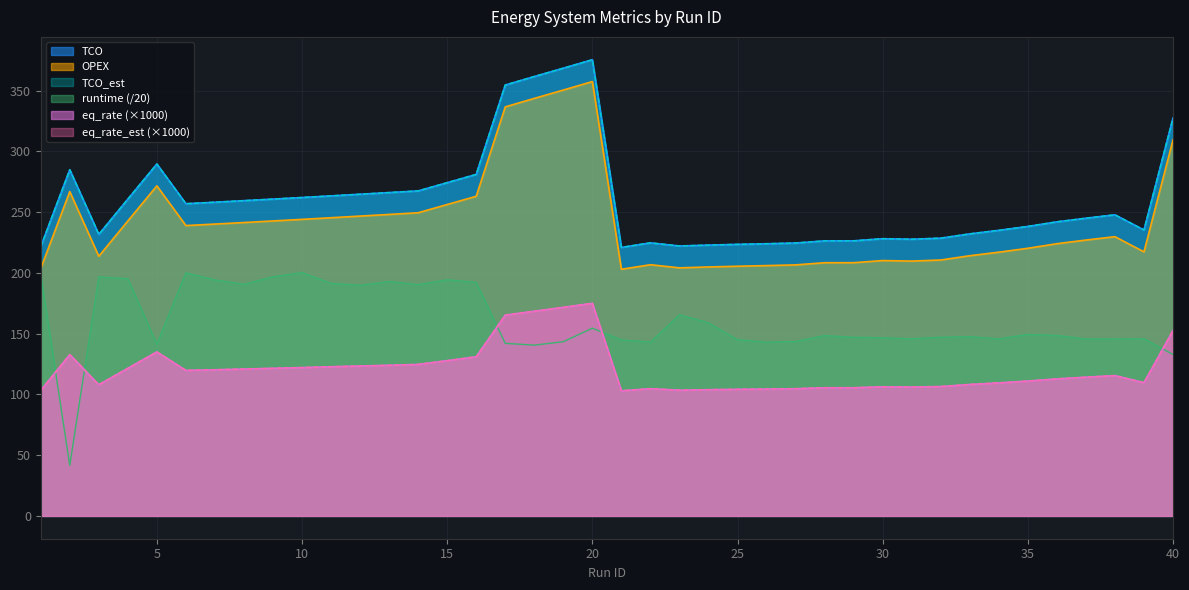

What is the difference between the second highest and second lowest values in the TCO series?

146.9